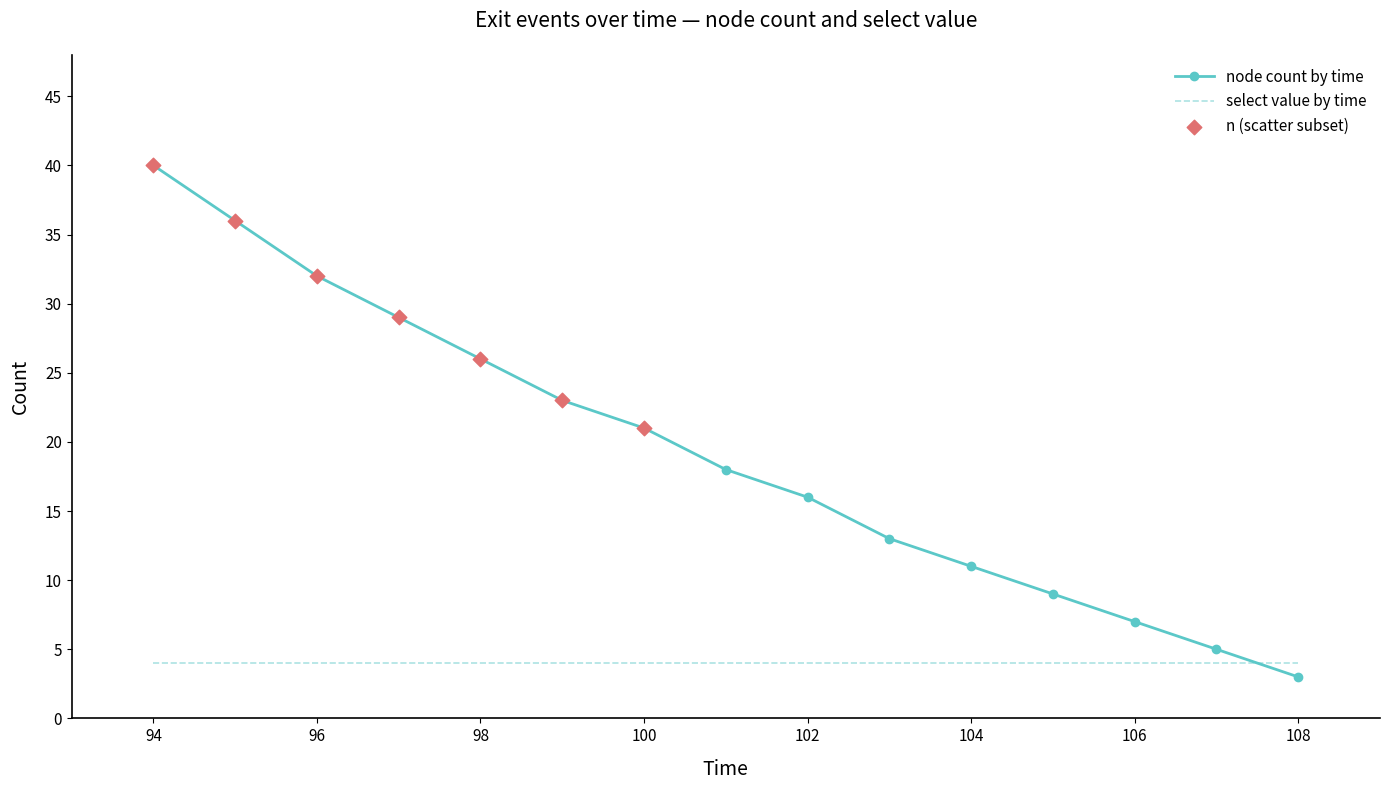

Which series has the largest total across all categories?

node count by time